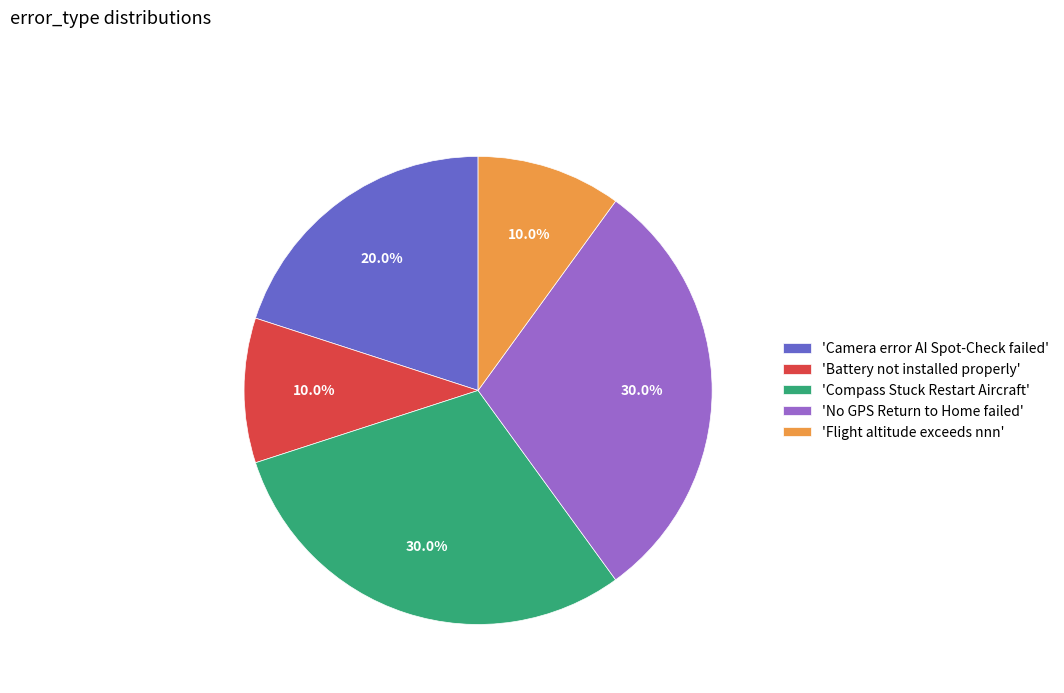

Is there any slice that represents more than half of the pie?

No